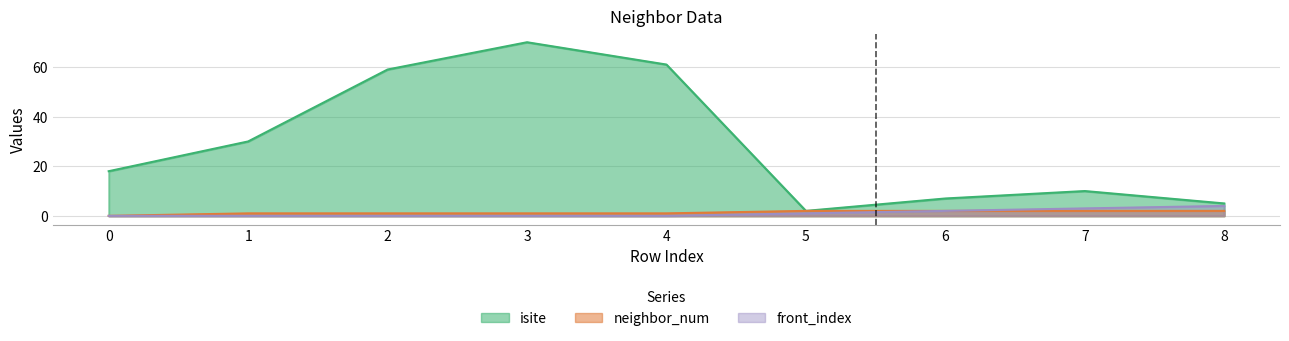

What is the value of the neighbor_num point at the 3rd from the left?

1